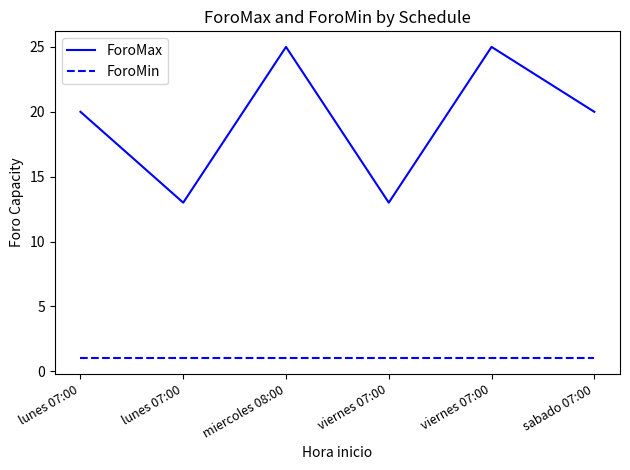

What is the value of the ForoMax point at the 6th from the left?

20